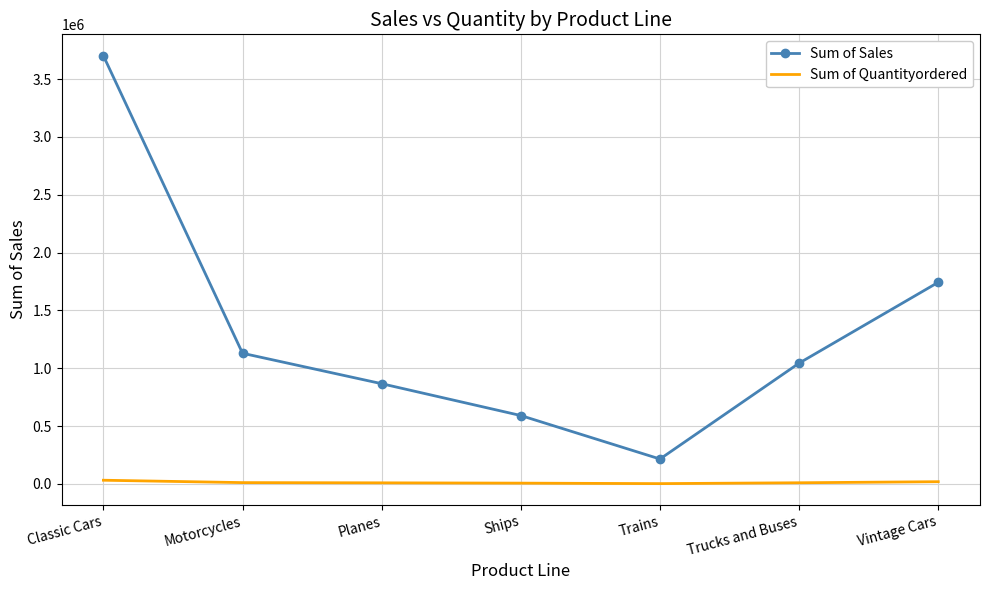

True or false: Sum of Quantityordered and Sum of Sales cross at least once.

False